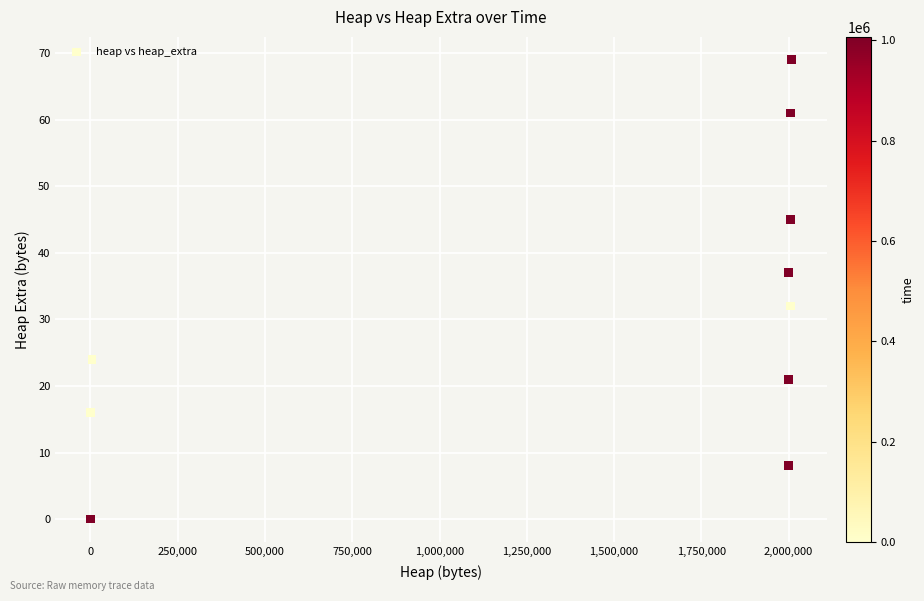

What Y value in the scatter plot is closest to 34?

32